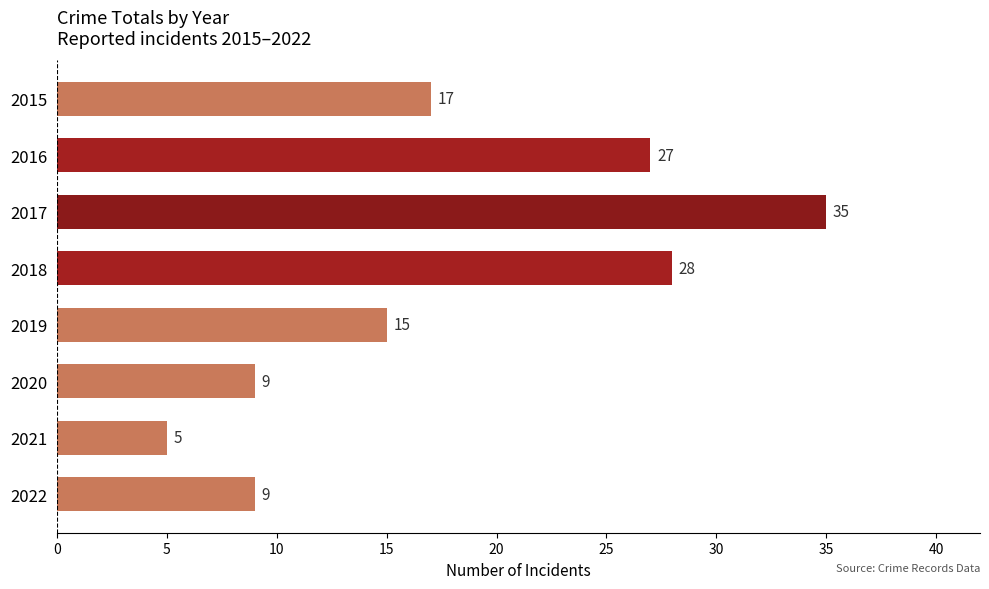

Which category has the highest value across all series?

2017